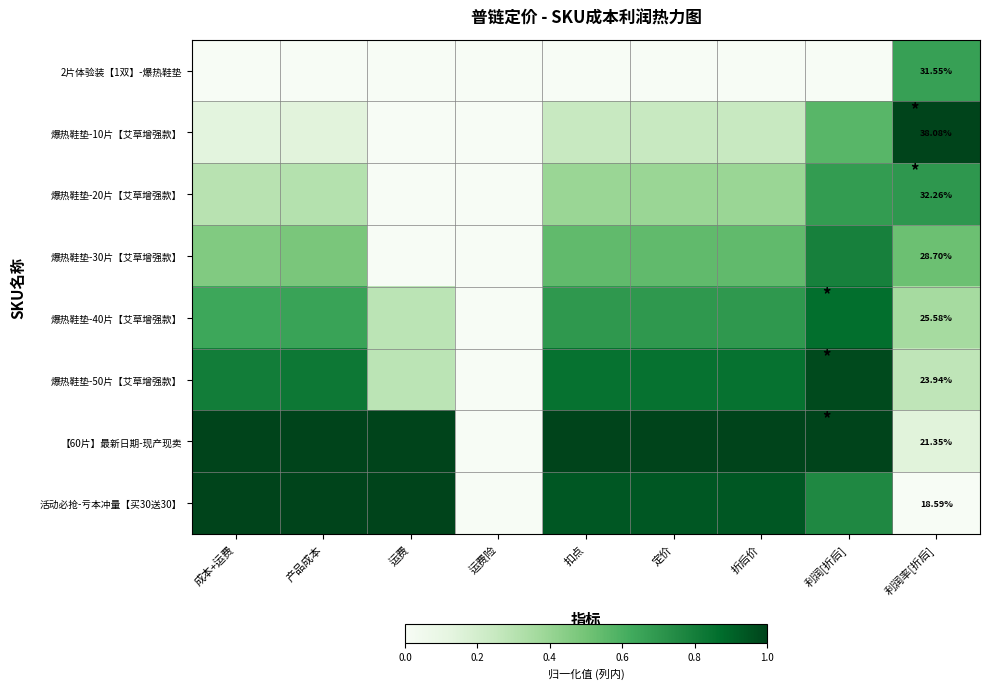

At 运费险, list the series in order from smallest to largest.

2片体验装【1双】-爆热鞋垫, 爆热鞋垫-10片【艾草增强款】, 爆热鞋垫-20片【艾草增强款】, 爆热鞋垫-30片【艾草增强款】, 爆热鞋垫-40片【艾草增强款】, 爆热鞋垫-50片【艾草增强款】, 【60片】最新日期-现产现卖, 活动必抢-亏本冲量【买30送30】